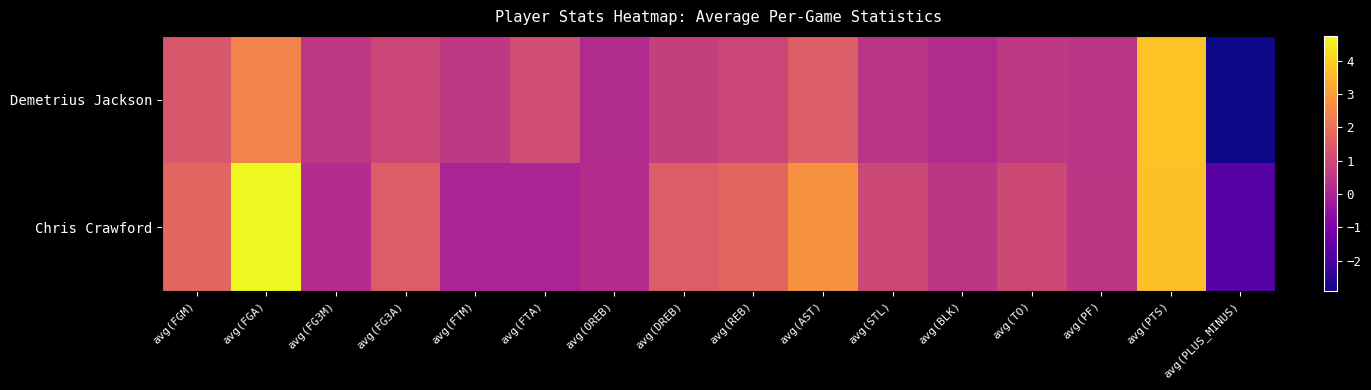

List the series in order of their overall mean, highest first.

Chris Crawford, Demetrius Jackson